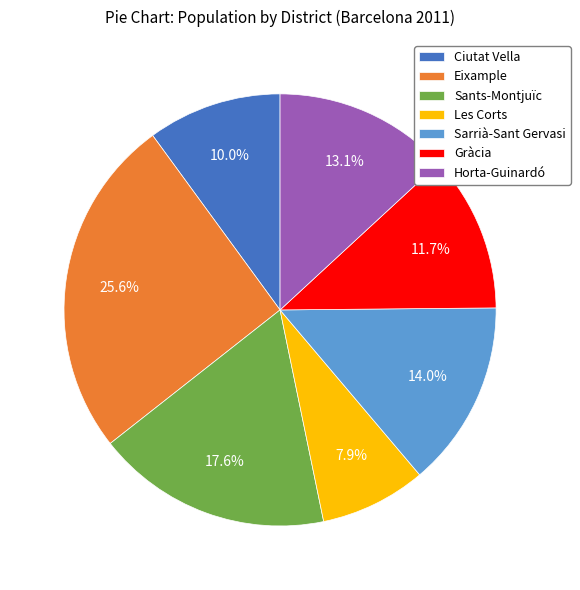

Is there a majority slice in this chart?

No